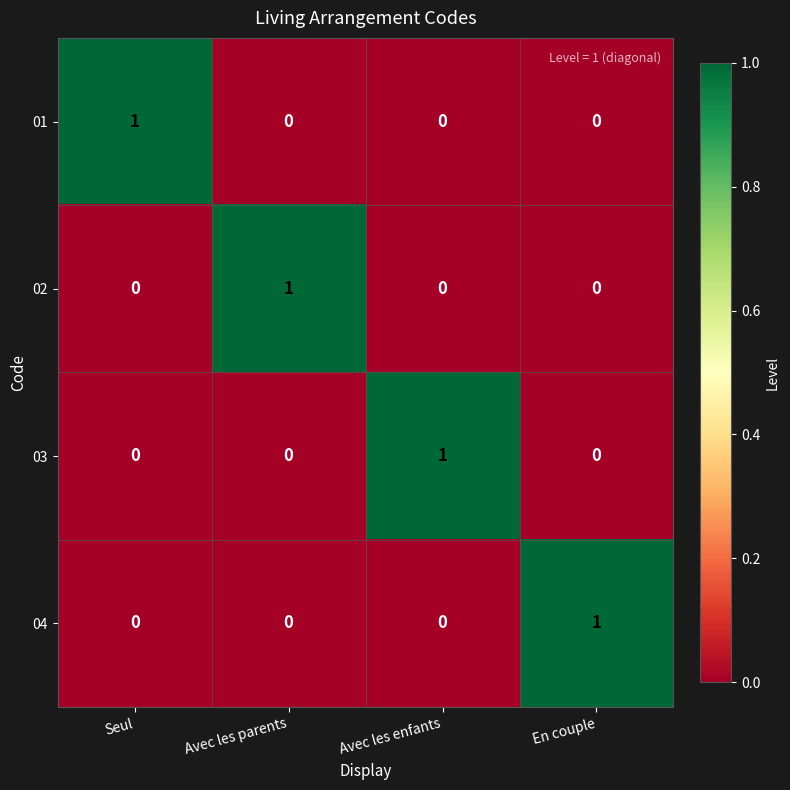

Reading left to right, transcribe all the data shown in this chart.

01: 1	0	0	0
02: 0	1	0	0
03: 0	0	1	0
04: 0	0	0	1